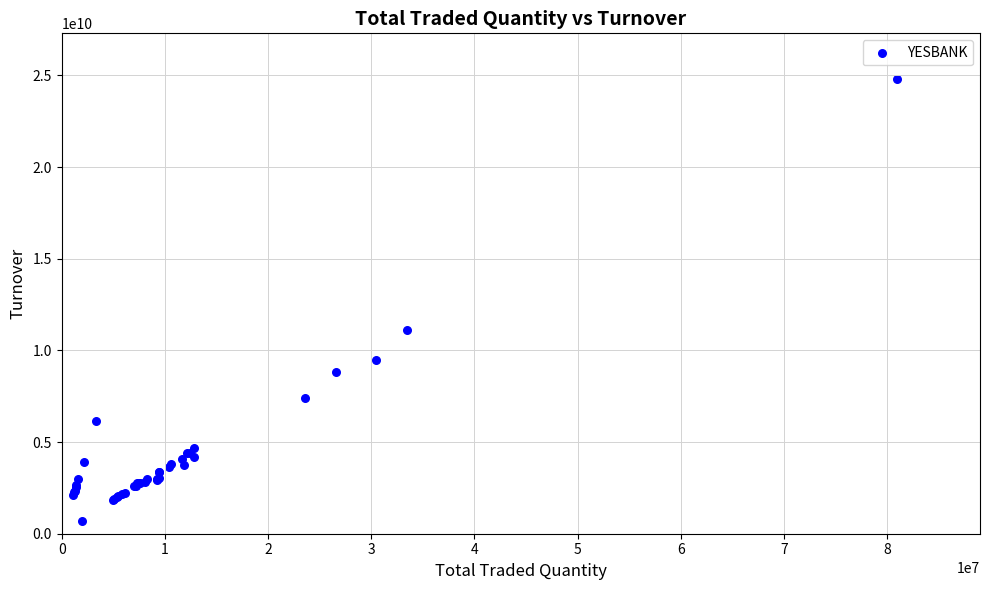

What Y value in the scatter plot is closest to 12757573393?

11113650209.1